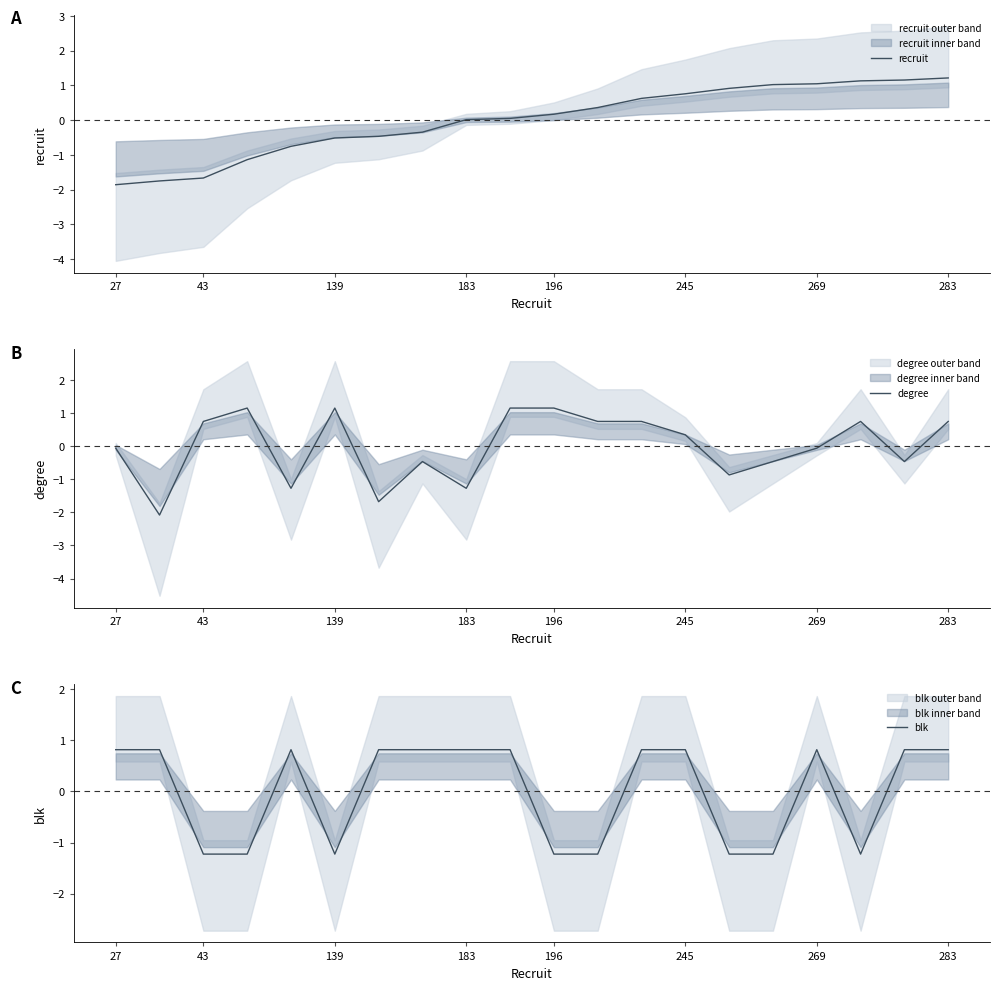

How many data points in recruit are less than 0?

8